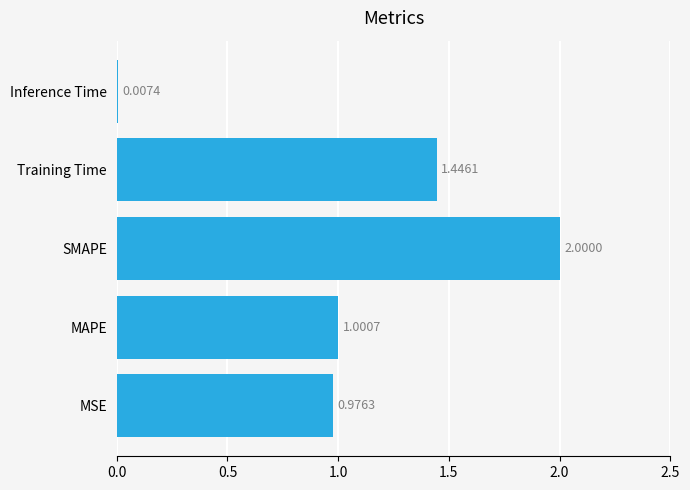

Which category has the highest value across all series?

SMAPE